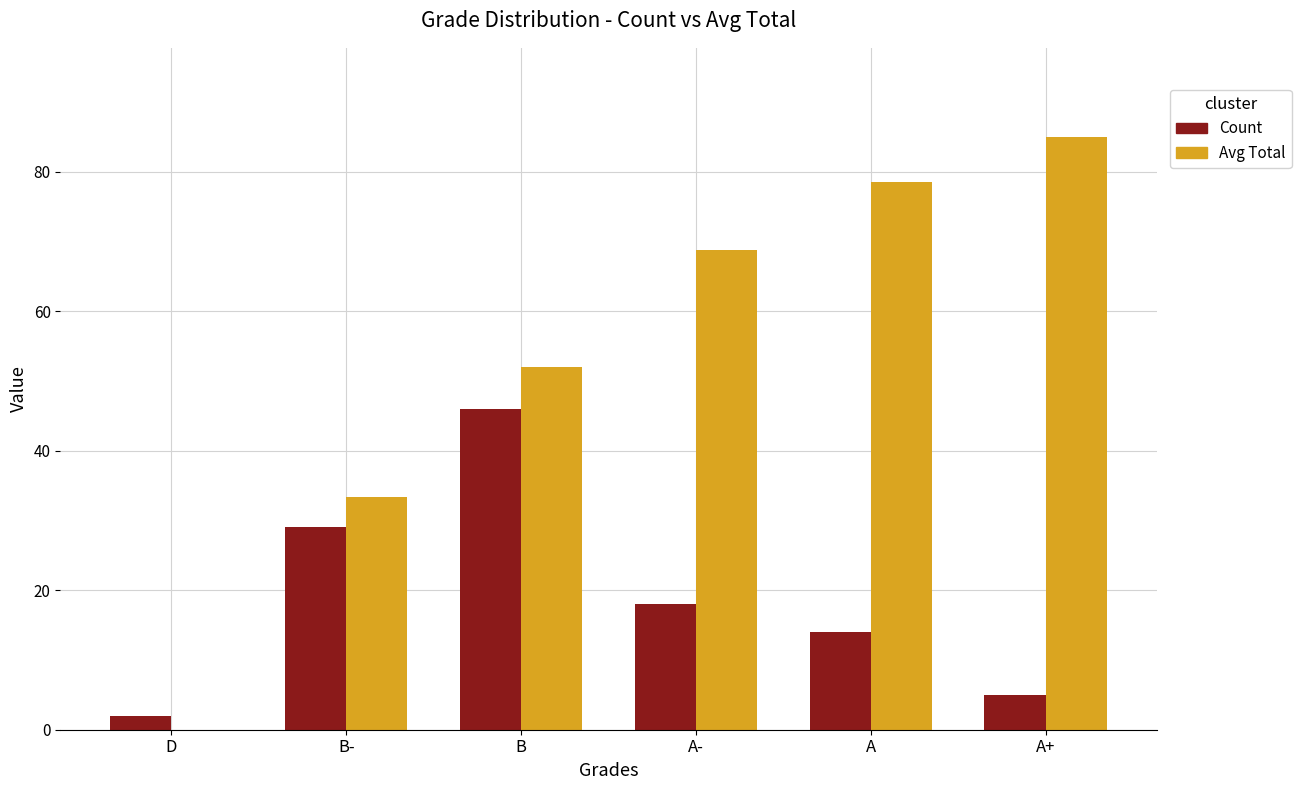

What are all the series names shown in the legend?

Count, Avg Total